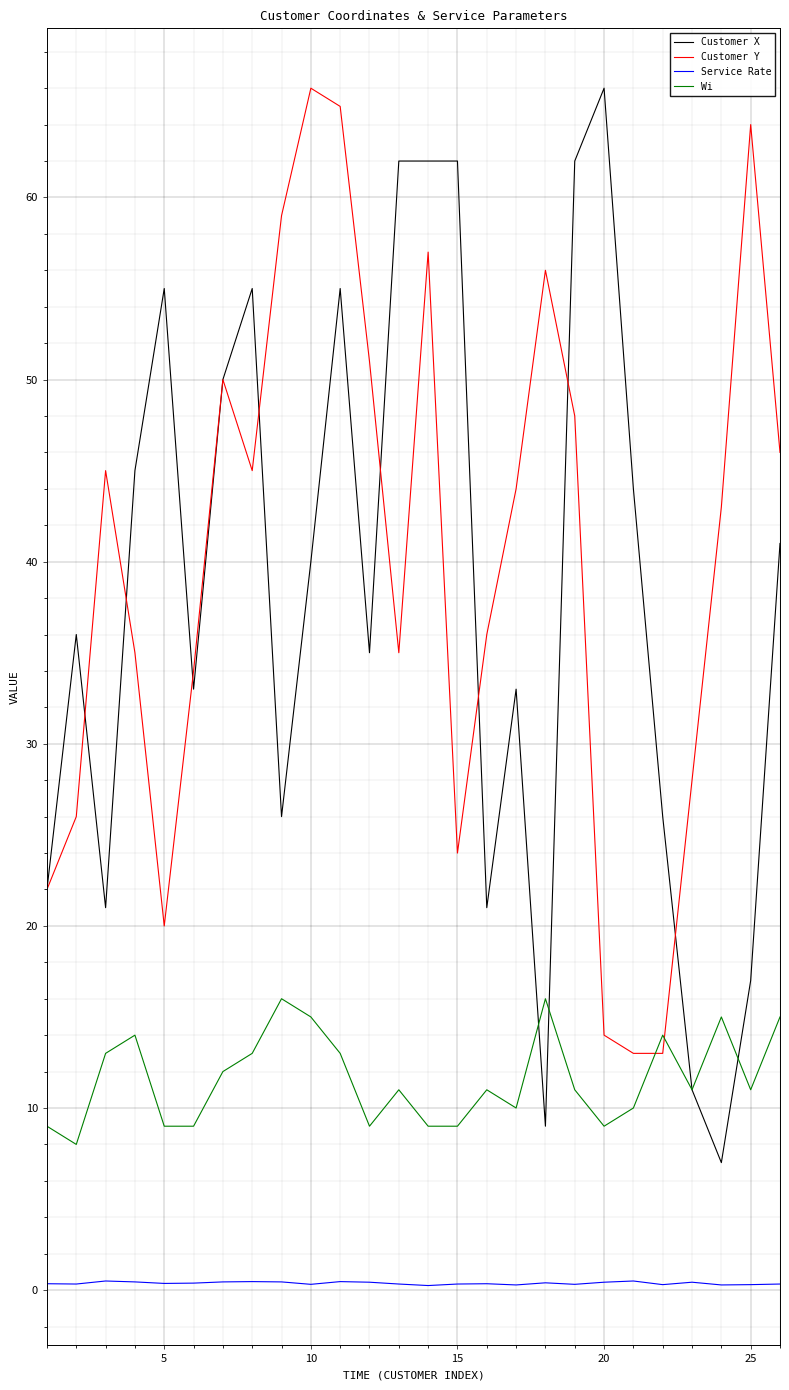

True or false: Customer Y and Service Rate intersect in this chart.

False